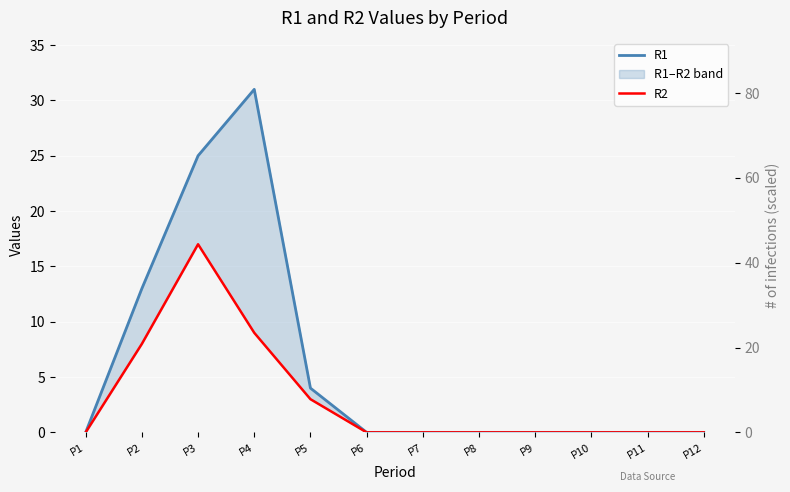

True or false: R2 and R1 cross at least once.

False